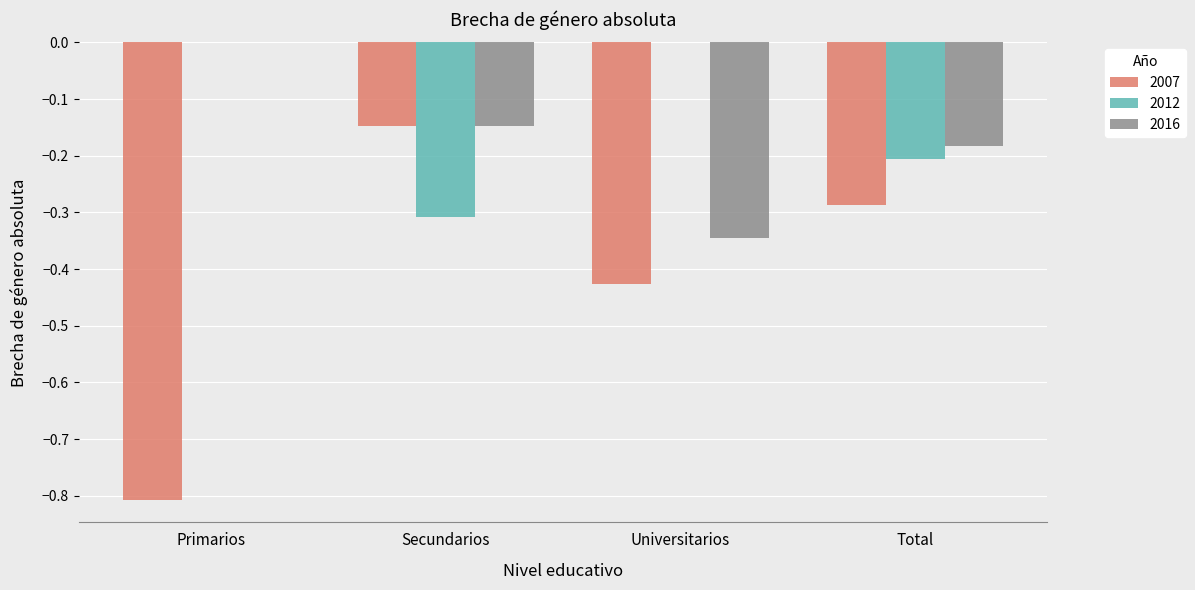

Which series changed the most between Primarios and Secundarios?

2007